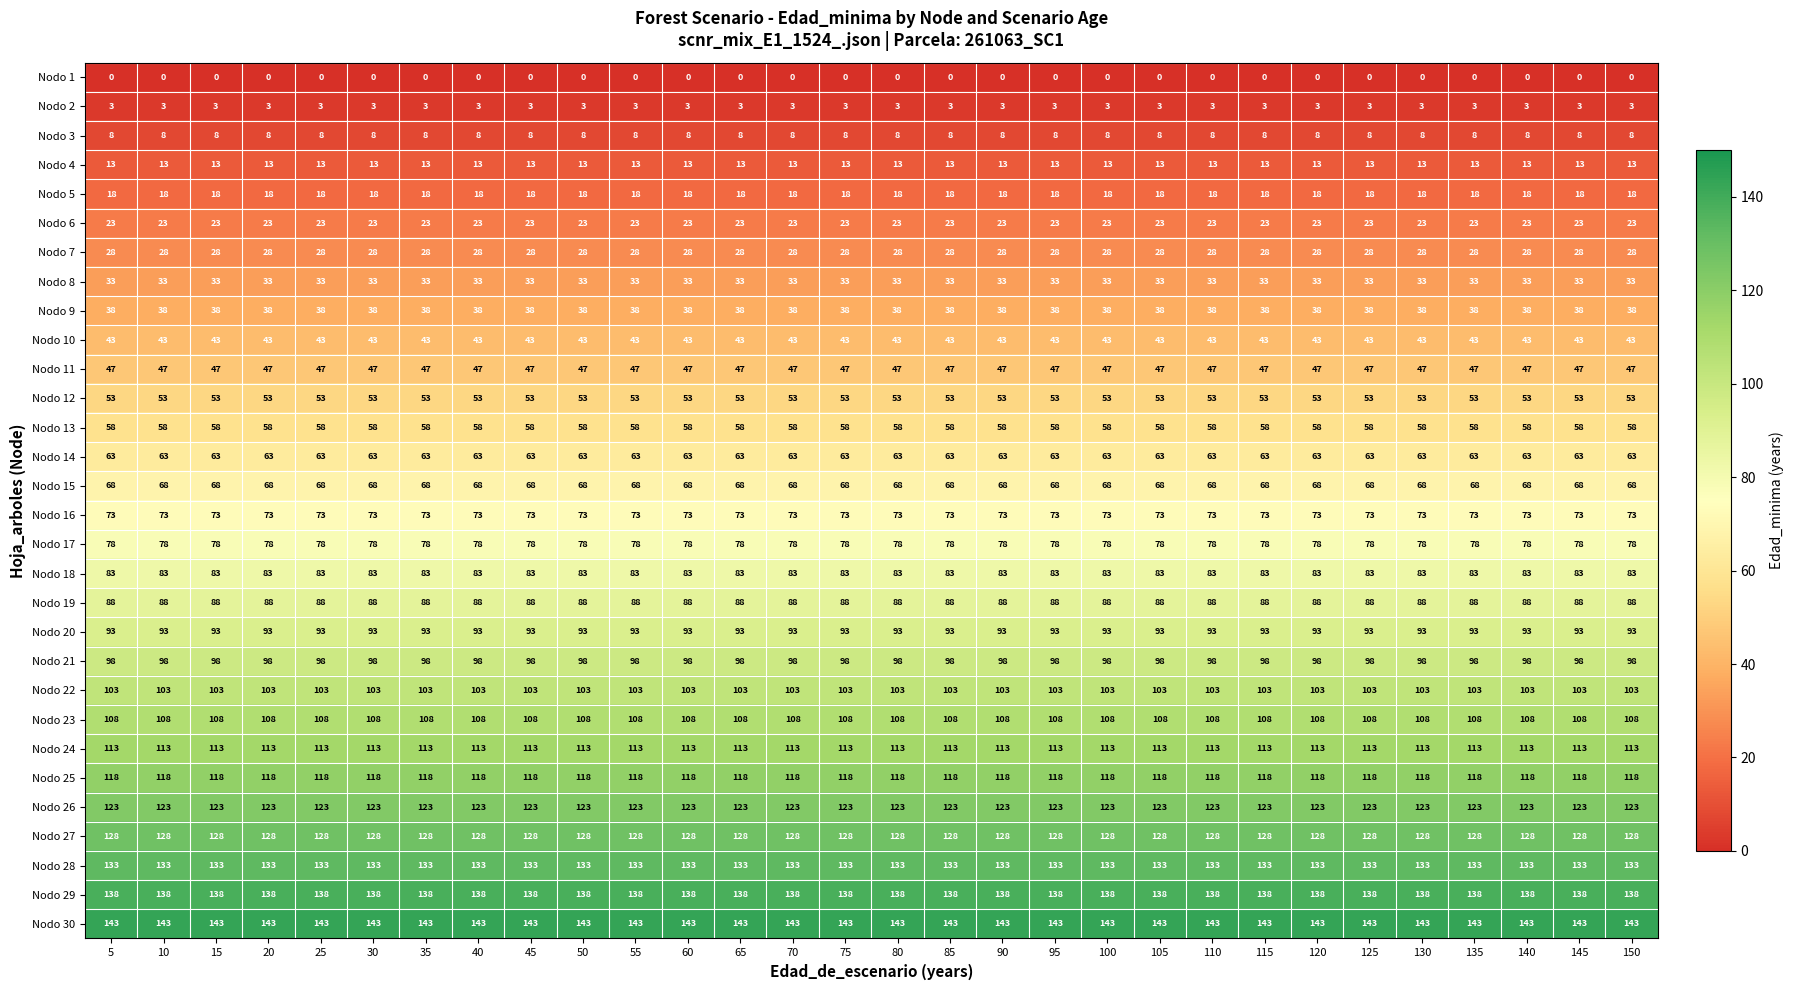

True or false: Nodo 25 has a value of 49 at 10.

False